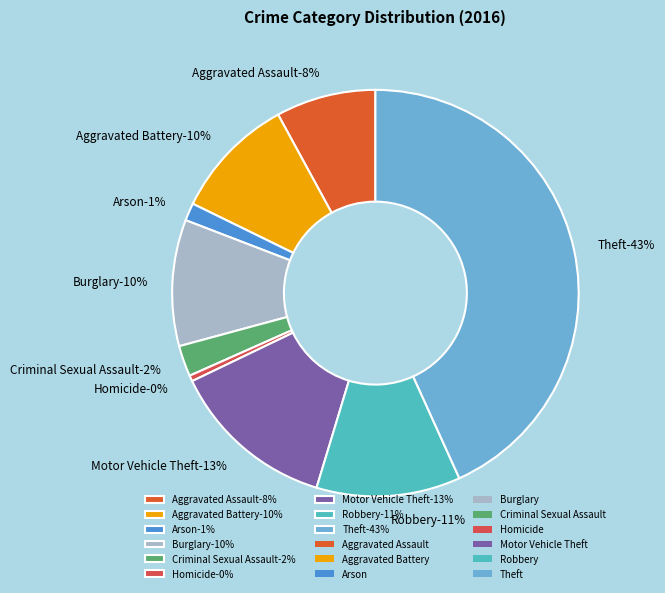

Rank the categories by value from lowest to highest.

Homicide, Arson, Criminal Sexual Assault, Aggravated Assault, Aggravated Battery, Burglary, Robbery, Motor Vehicle Theft, Theft